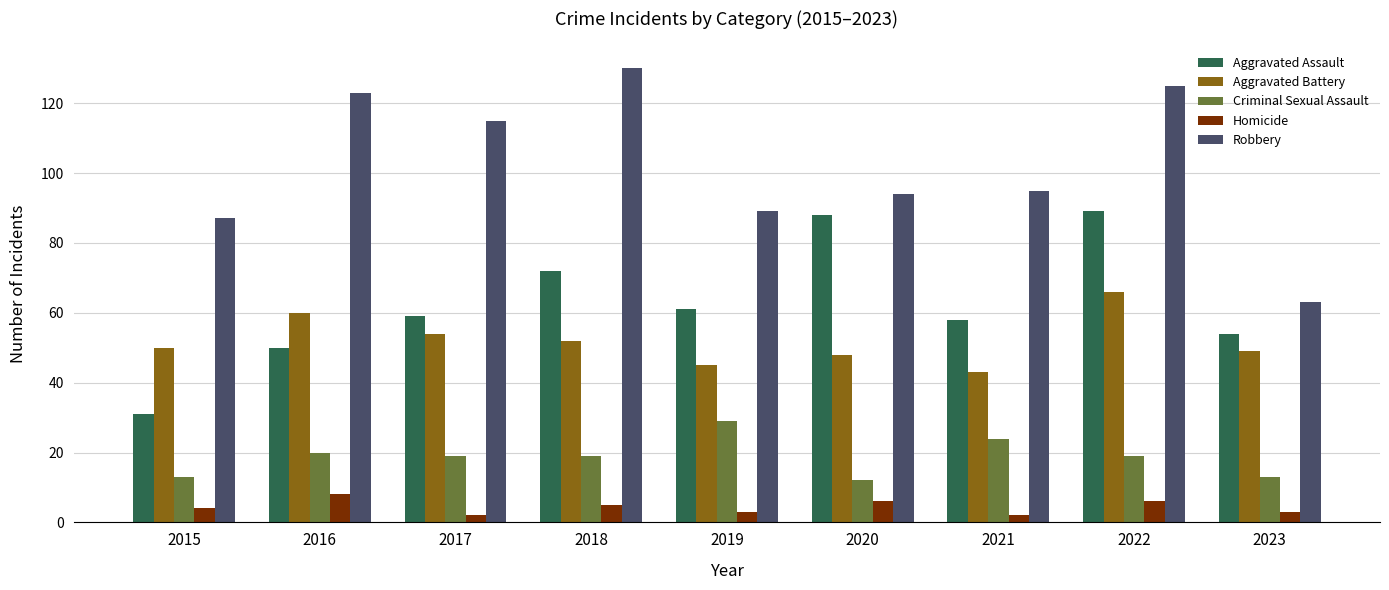

At which category is the sum across all series the highest?

2022